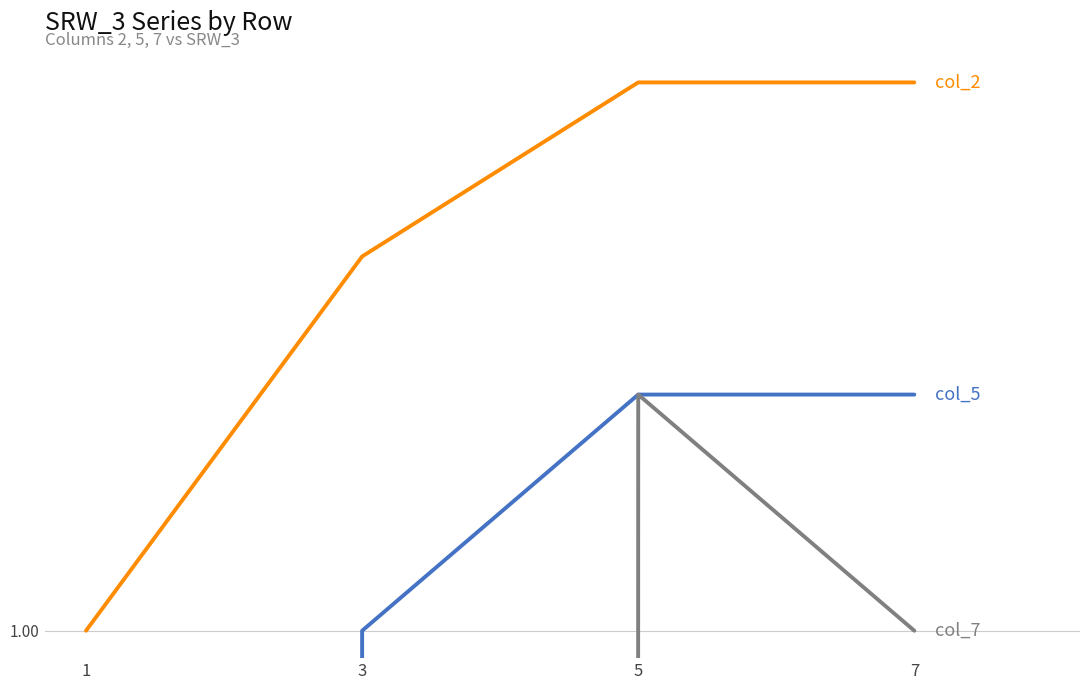

Is the value of col_5 at 3 greater than the value of col_2 at 1?

No